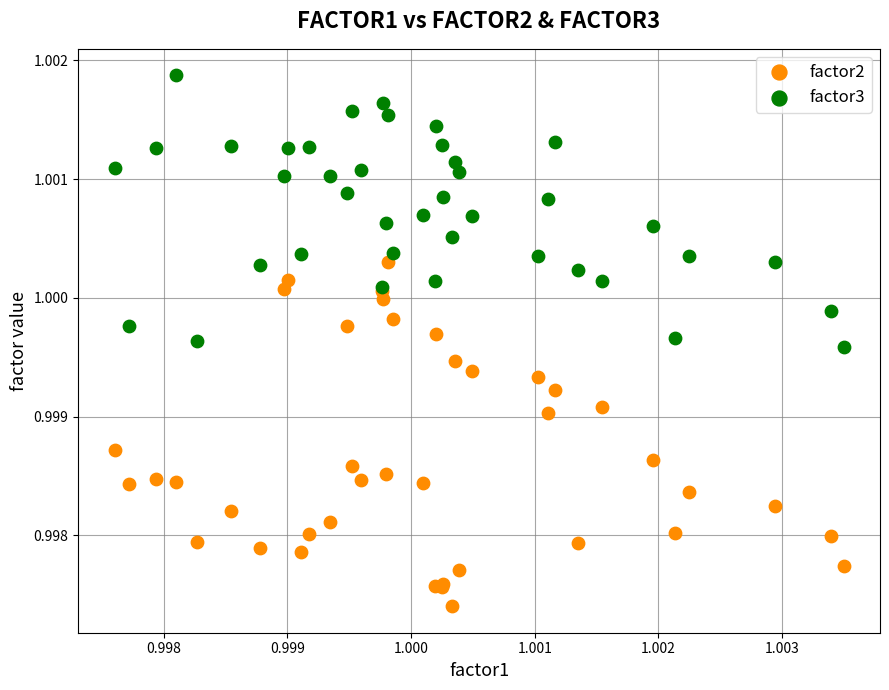

What are all the series names shown in the legend?

factor2, factor3